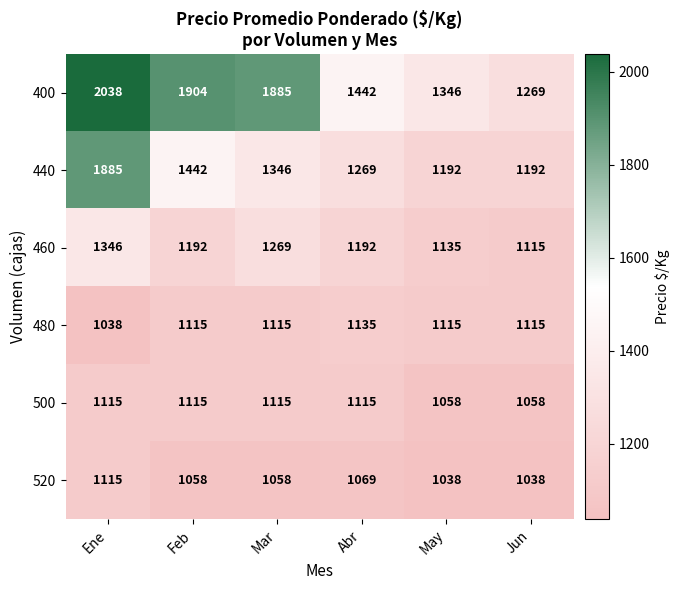

The value of 440 at May is 669. True or false?

False